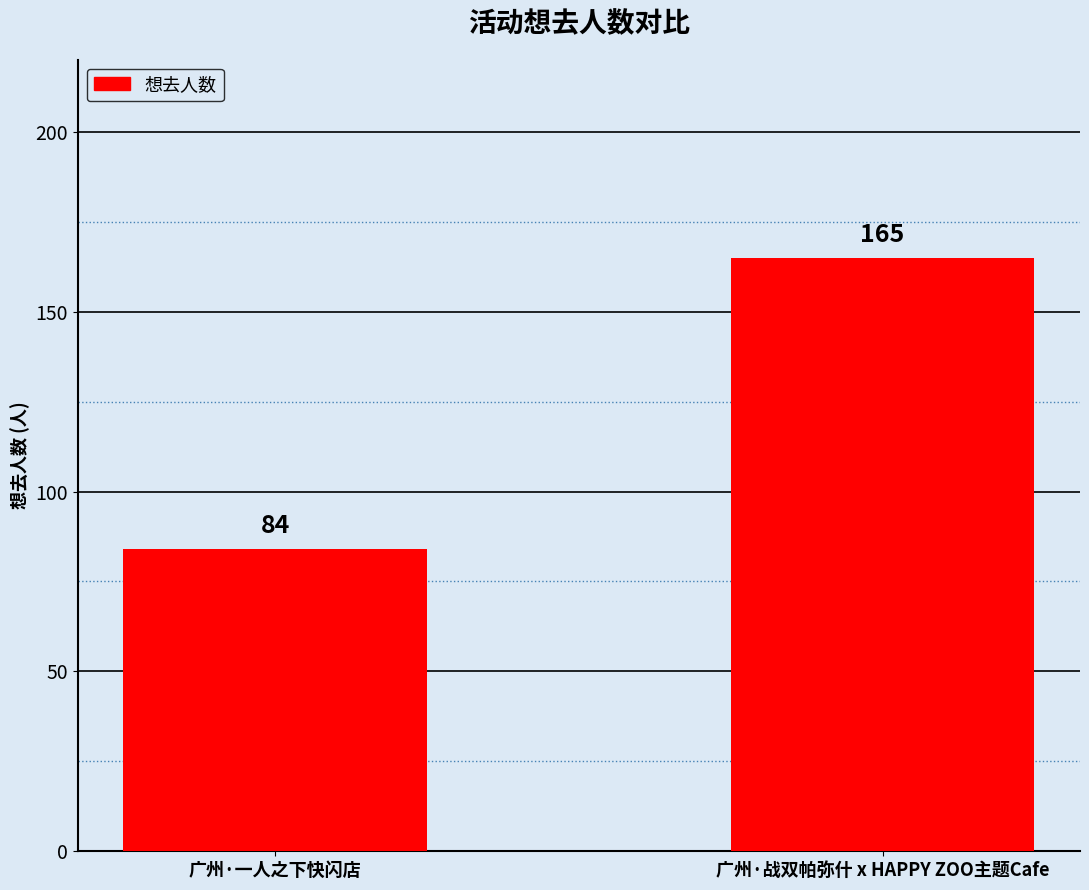

What is the label of the 1st bar from the right?

广州·战双帕弥什 x HAPPY ZOO主题Cafe